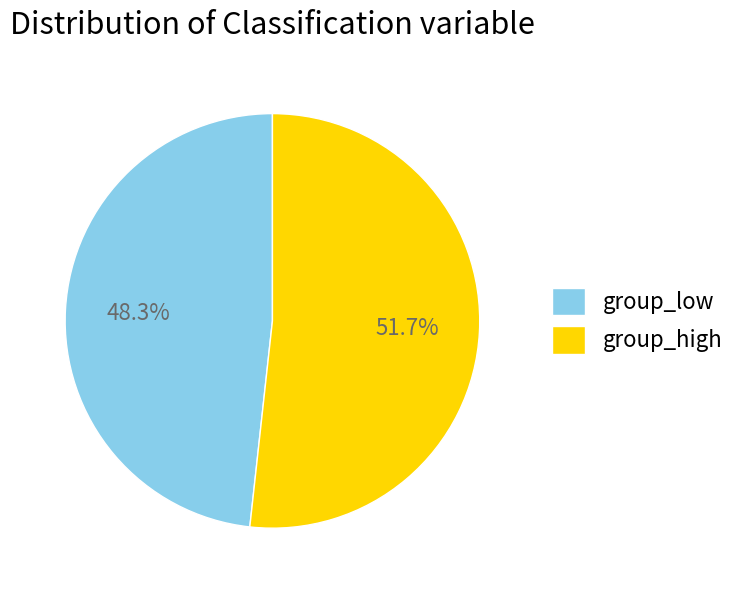

What is the smallest slice in the pie chart?

group_low